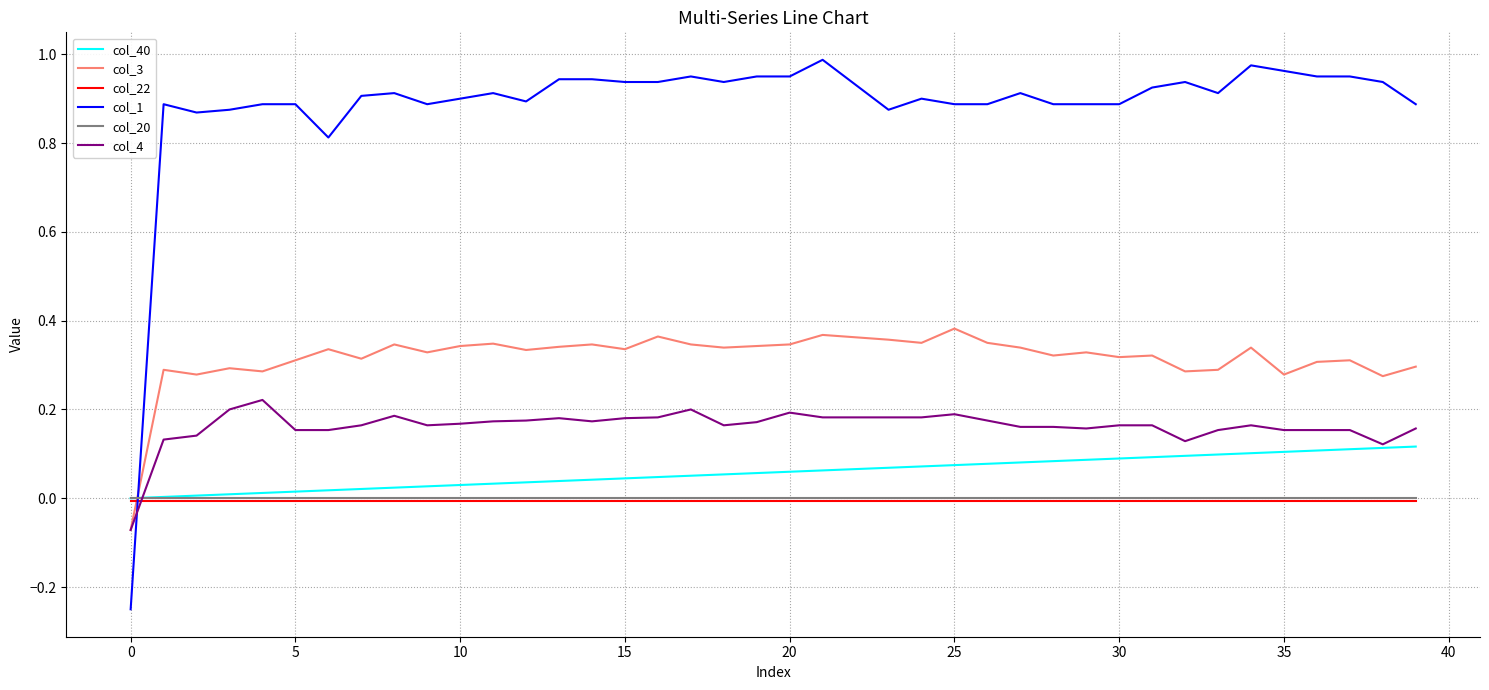

Which series ends up on top after the final intersection of col_1 and col_22?

col_1